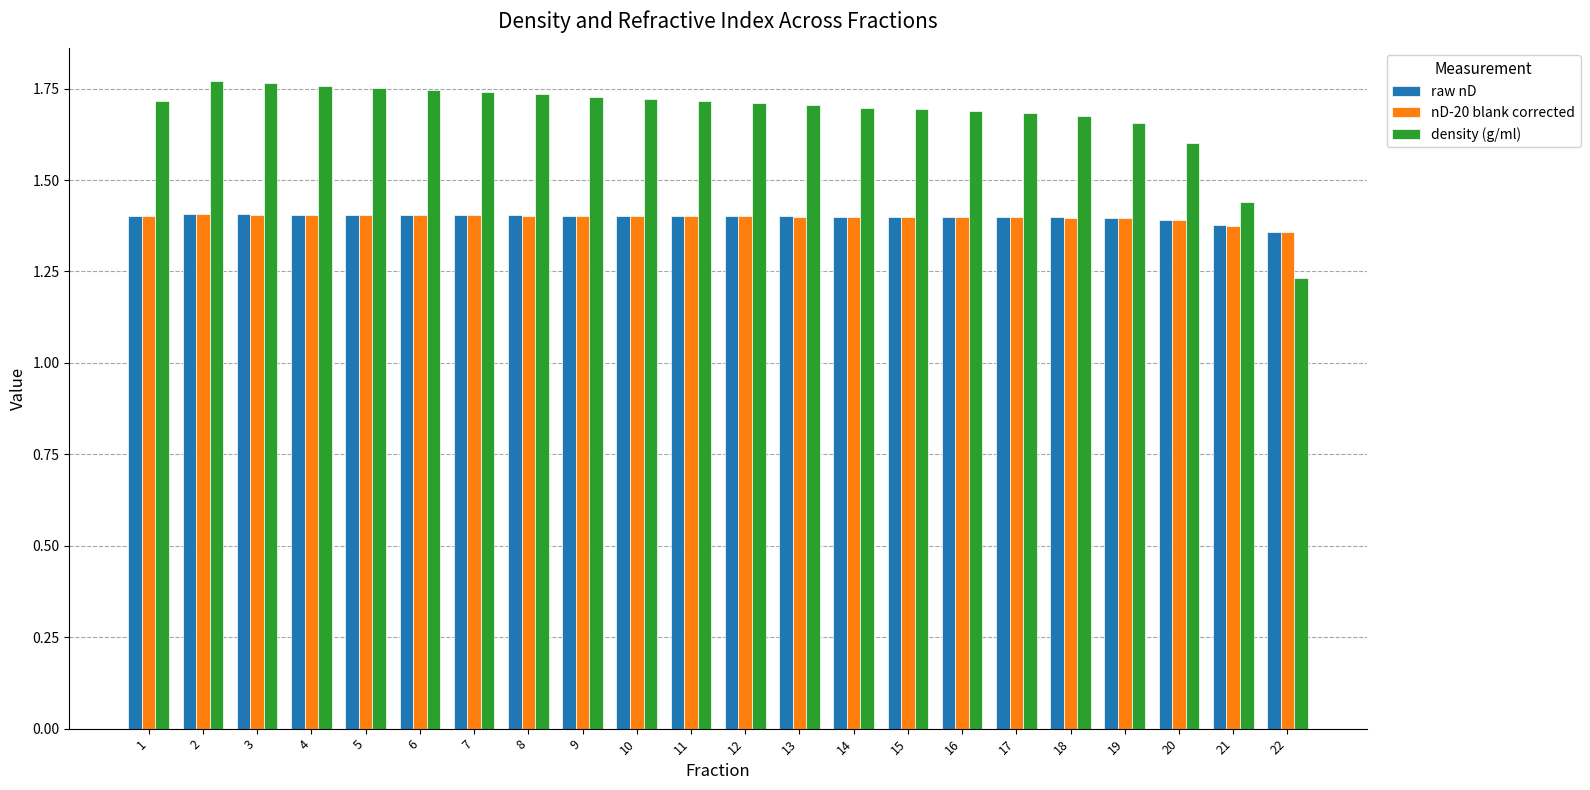

How many groups of bars are there?

22